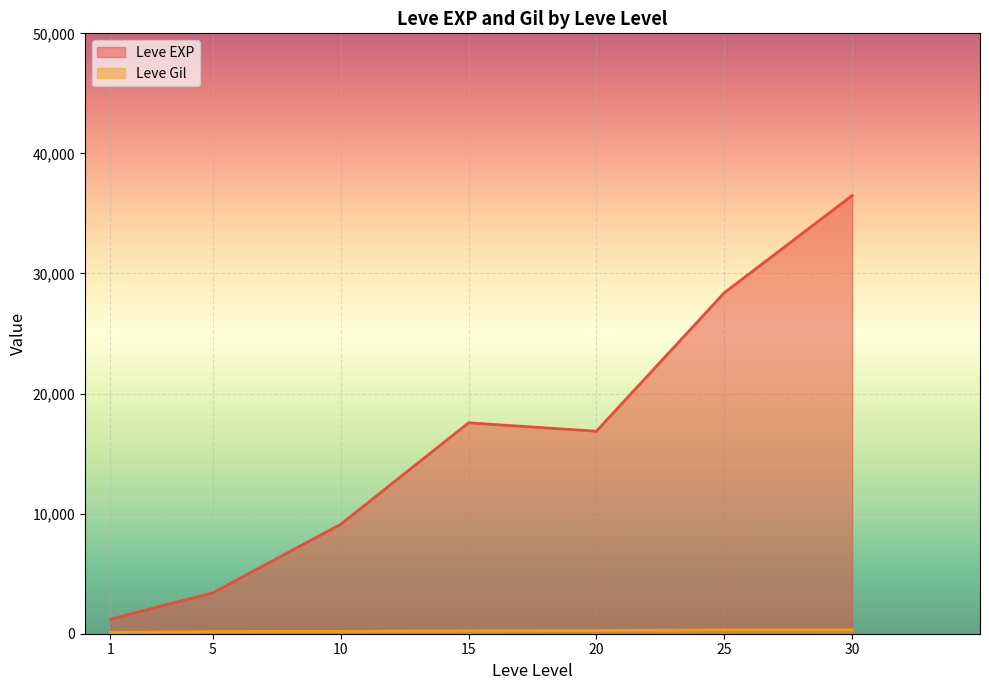

True or false: Leve Gil has a value of 168 at 10.

True